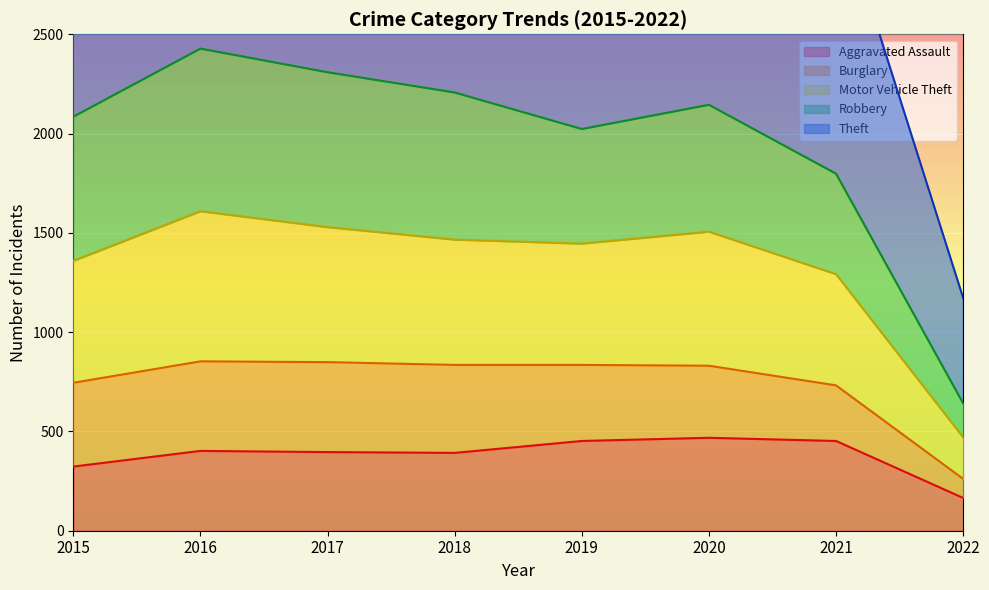

At which label does Aggravated Assault reach its minimum?

2022